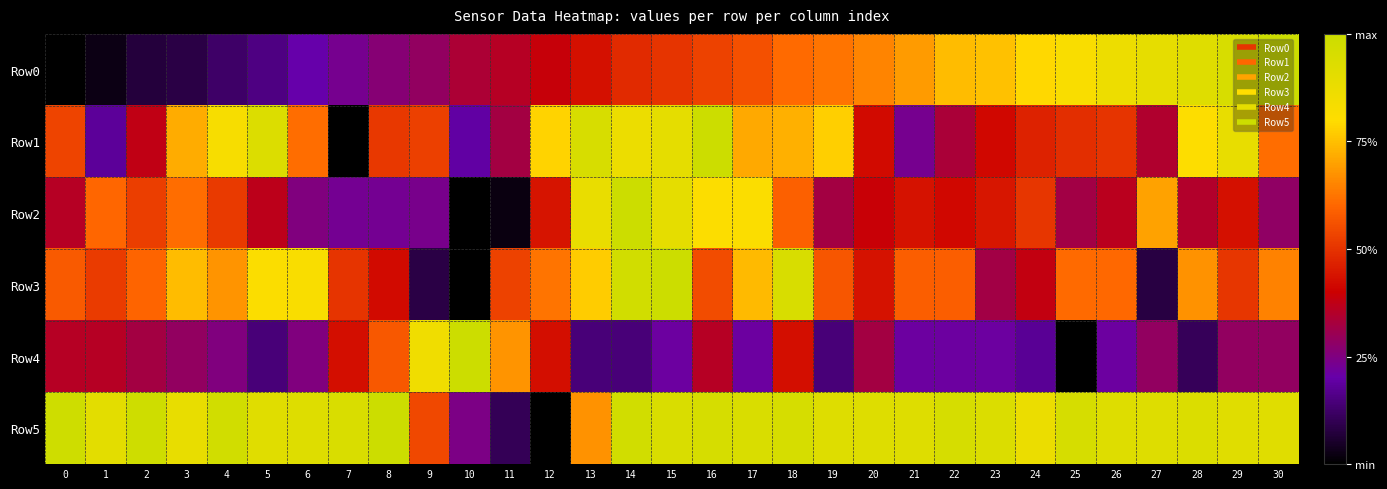

Reading right to left, list all the values displayed in this chart.

Row0: 30=1.0	29=1.0	28=0.9	27=0.9	26=0.9	25=0.8	24=0.8	23=0.8	22=0.7	21=0.7	20=0.7	19=0.6	18=0.6	17=0.6	16=0.5	15=0.5	14=0.5	13=0.4	12=0.4	11=0.4	10=0.3	9=0.3	8=0.3	7=0.2	6=0.2	5=0.2	4=0.1	3=0.1	2=0.1	1=0.0	0=0.0
Row1: 30=0.6	29=0.9	28=0.8	27=0.3	26=0.5	25=0.5	24=0.5	23=0.4	22=0.3	21=0.2	20=0.4	19=0.8	18=0.7	17=0.7	16=1.0	15=0.9	14=0.9	13=1.0	12=0.8	11=0.3	10=0.2	9=0.5	8=0.5	7=0.0	6=0.6	5=0.9	4=0.8	3=0.7	2=0.4	1=0.2	0=0.5
Row2: 30=0.3	29=0.4	28=0.4	27=0.7	26=0.4	25=0.3	24=0.5	23=0.4	22=0.4	21=0.4	20=0.4	19=0.3	18=0.6	17=0.8	16=0.8	15=0.9	14=1.0	13=0.9	12=0.4	11=0.0	10=0.0	9=0.2	8=0.2	7=0.2	6=0.3	5=0.4	4=0.5	3=0.6	2=0.5	1=0.6	0=0.4
Row3: 30=0.6	29=0.5	28=0.7	27=0.1	26=0.6	25=0.6	24=0.4	23=0.3	22=0.6	21=0.6	20=0.4	19=0.6	18=1.0	17=0.7	16=0.5	15=1.0	14=1.0	13=0.8	12=0.6	11=0.5	10=0.0	9=0.1	8=0.4	7=0.5	6=0.8	5=0.8	4=0.7	3=0.7	2=0.6	1=0.5	0=0.6
Row4: 30=0.3	29=0.3	28=0.1	27=0.3	26=0.2	25=0.0	24=0.2	23=0.2	22=0.2	21=0.2	20=0.3	19=0.1	18=0.4	17=0.2	16=0.4	15=0.2	14=0.1	13=0.1	12=0.4	11=0.7	10=1.0	9=0.9	8=0.6	7=0.4	6=0.2	5=0.1	4=0.2	3=0.3	2=0.3	1=0.4	0=0.4
Row5: 30=0.9	29=0.9	28=0.9	27=0.9	26=0.9	25=1.0	24=0.9	23=0.9	22=1.0	21=0.9	20=0.9	19=0.9	18=1.0	17=0.9	16=1.0	15=0.9	14=1.0	13=0.7	12=0.0	11=0.1	10=0.2	9=0.5	8=1.0	7=0.9	6=0.9	5=0.9	4=1.0	3=0.9	2=1.0	1=0.9	0=1.0